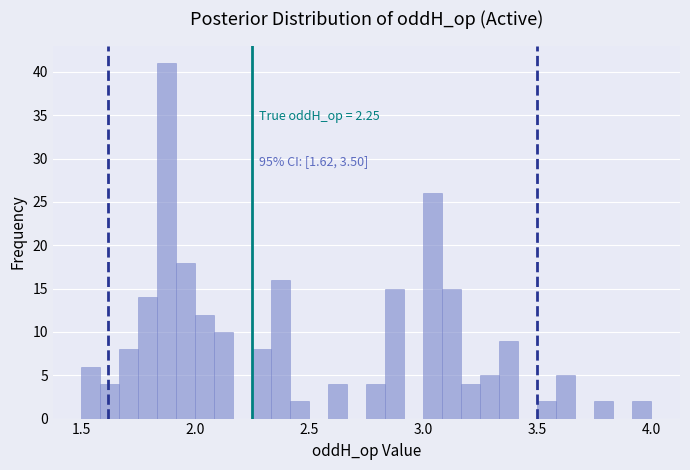

Around what value on the x-axis is the tallest bar? Give the approximate position of its centre, as read against the axis.

1.90